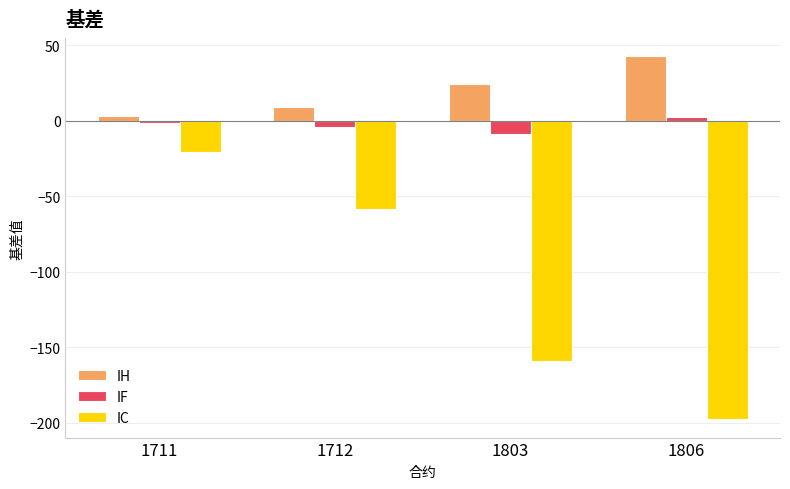

Is it true that IH equals 42.6 at 1806?

True